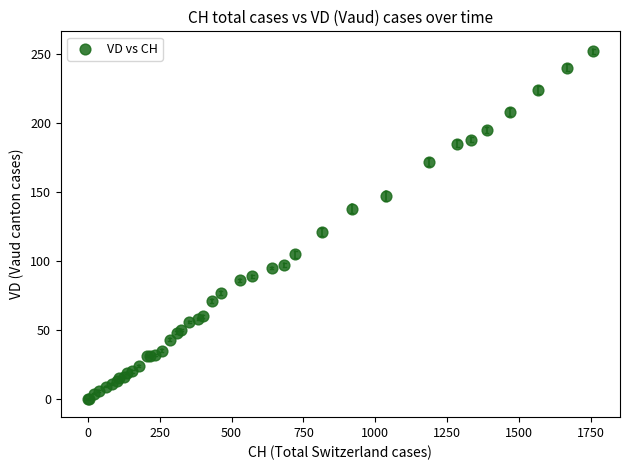

What Y value in the scatter plot is closest to 126?

121